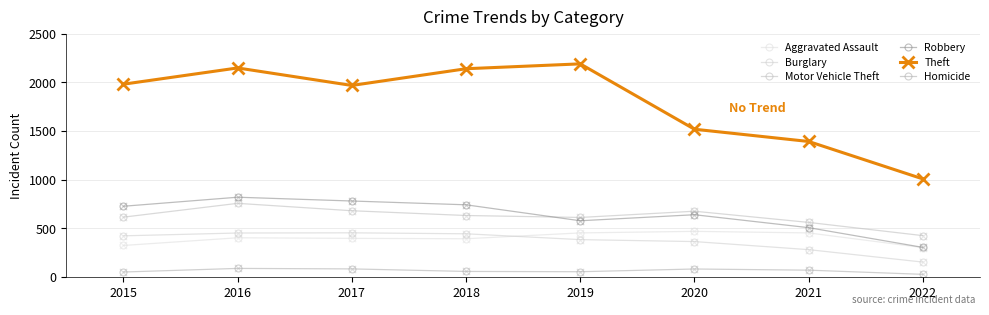

Is the value of Theft at 2017 greater than the value of Aggravated Assault at 2022?

Yes